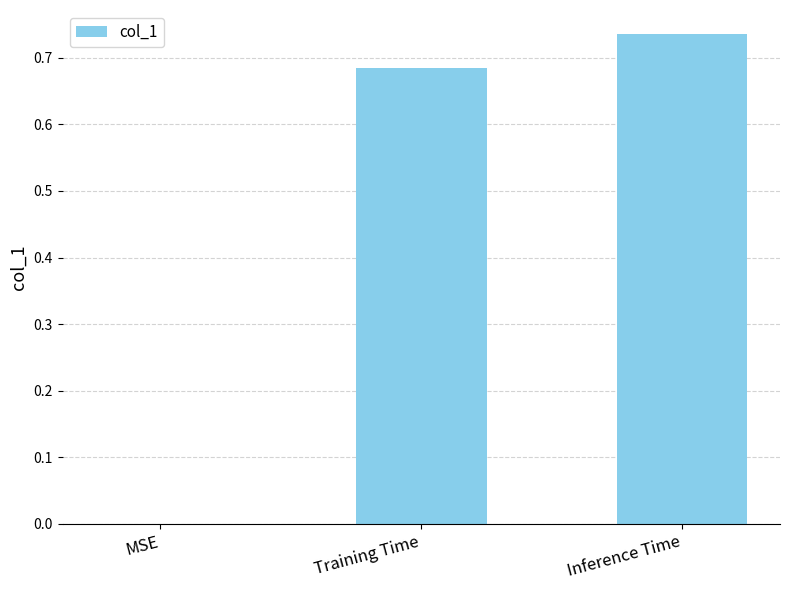

Which label corresponds to the largest value in the chart?

Inference Time